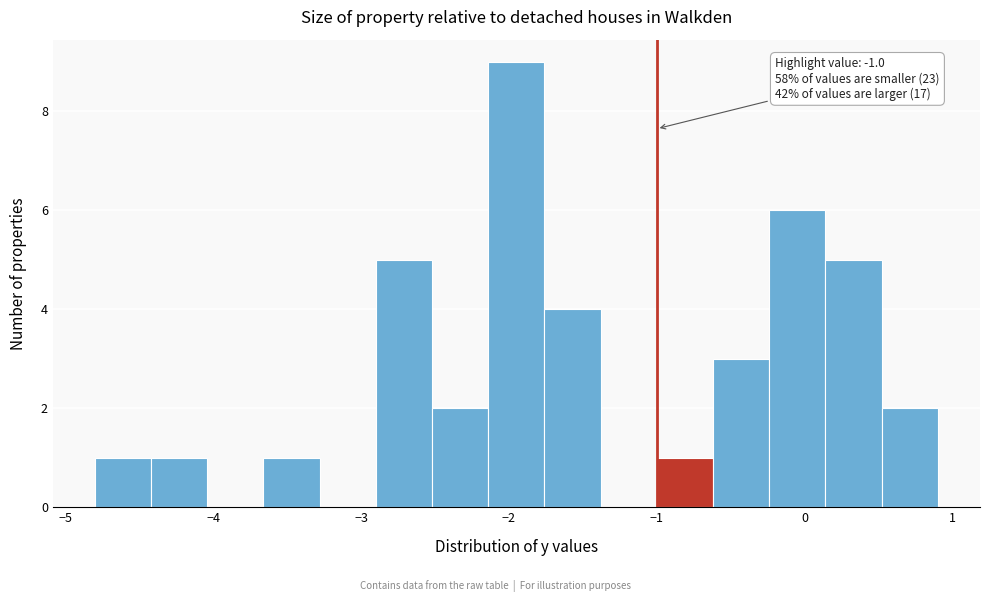

Read against the x-axis, roughly where is the centre of the tallest bar?

-1.9